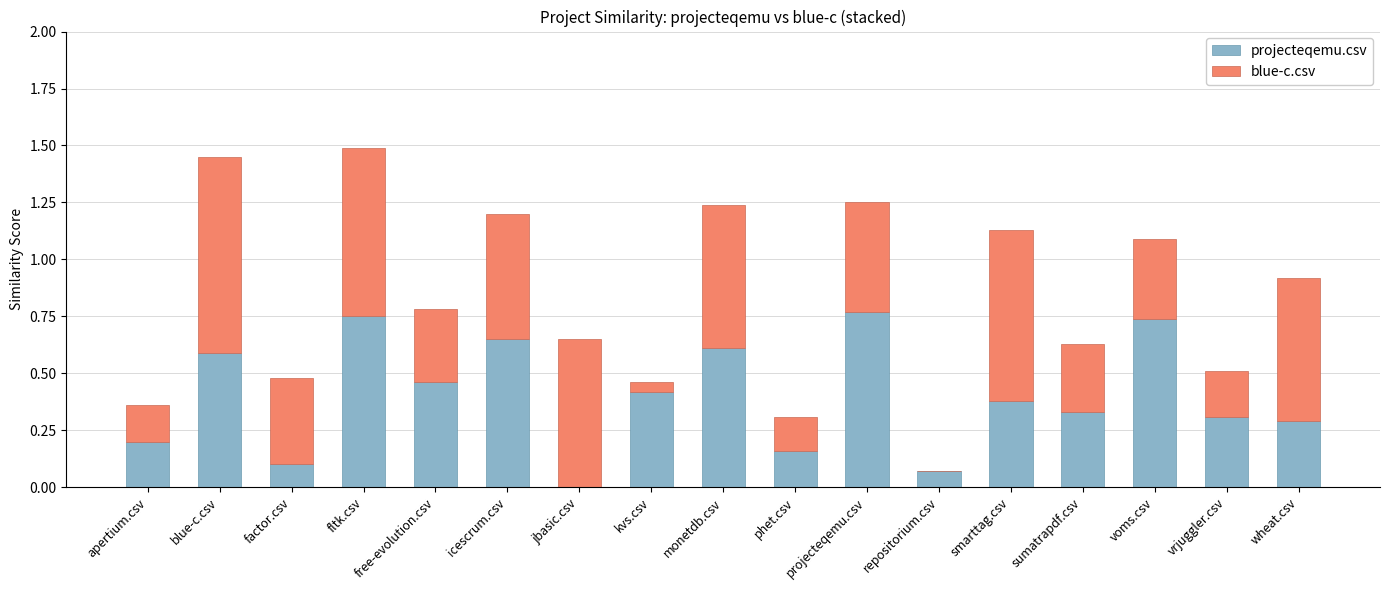

True or false: projecteqemu.csv has a value of 0.2 at phet.csv.

True